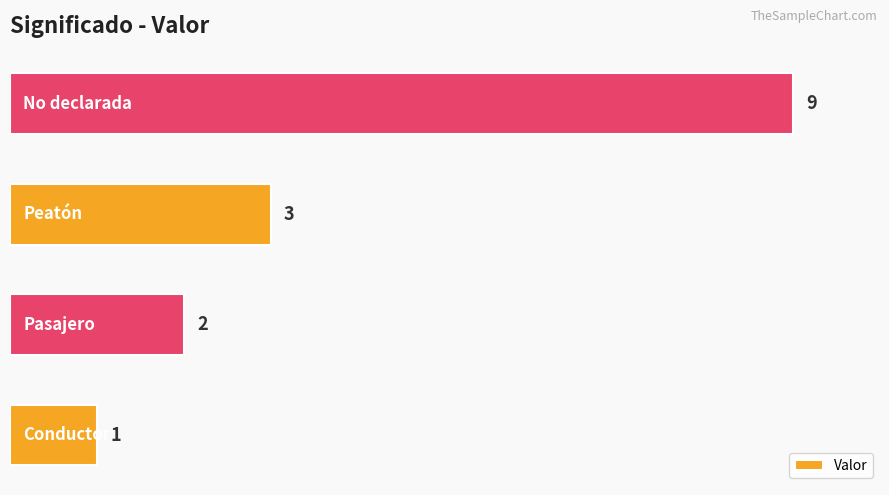

What is the average value?

4